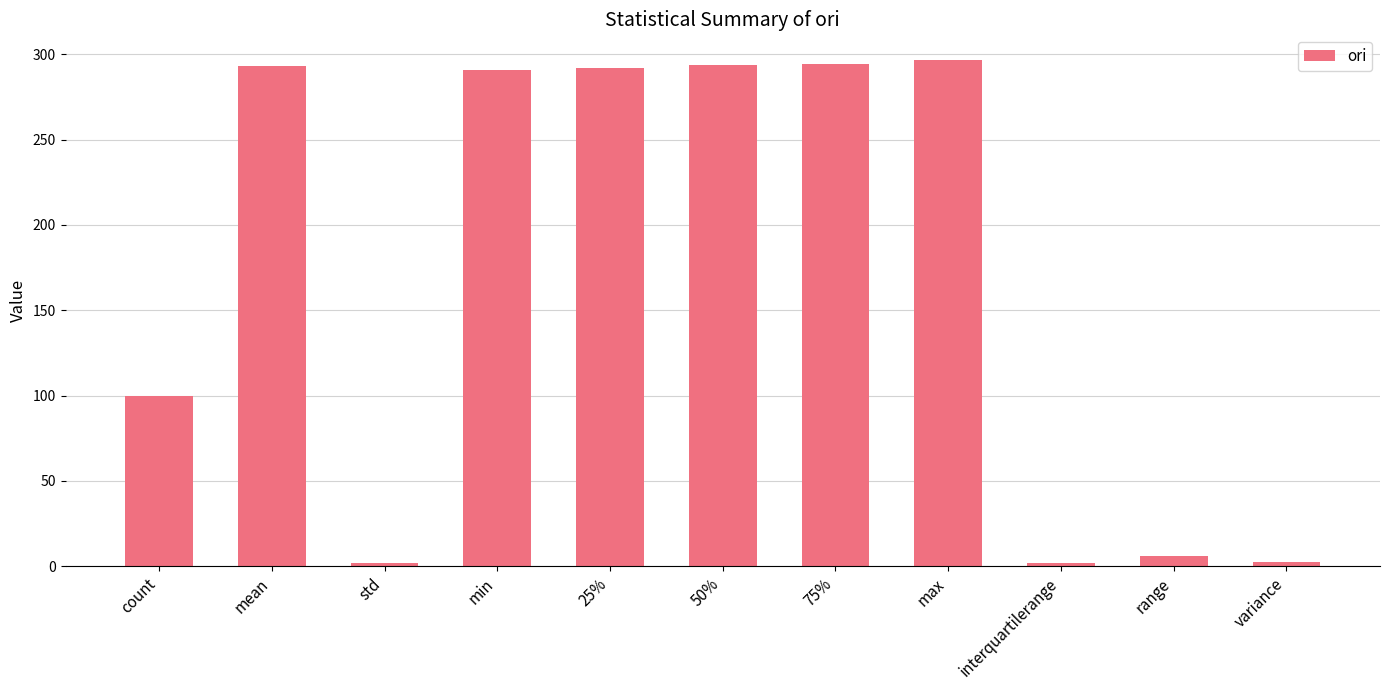

What is the sum of the values at std and count?

101.6